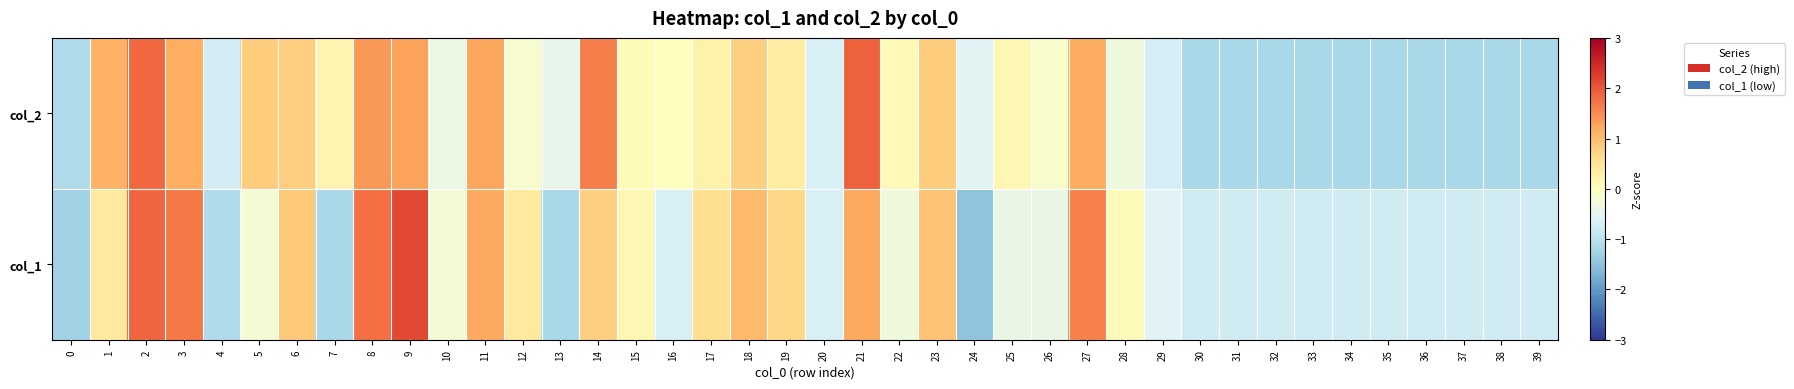

What is the difference between the highest and lowest values at 31?

0.4